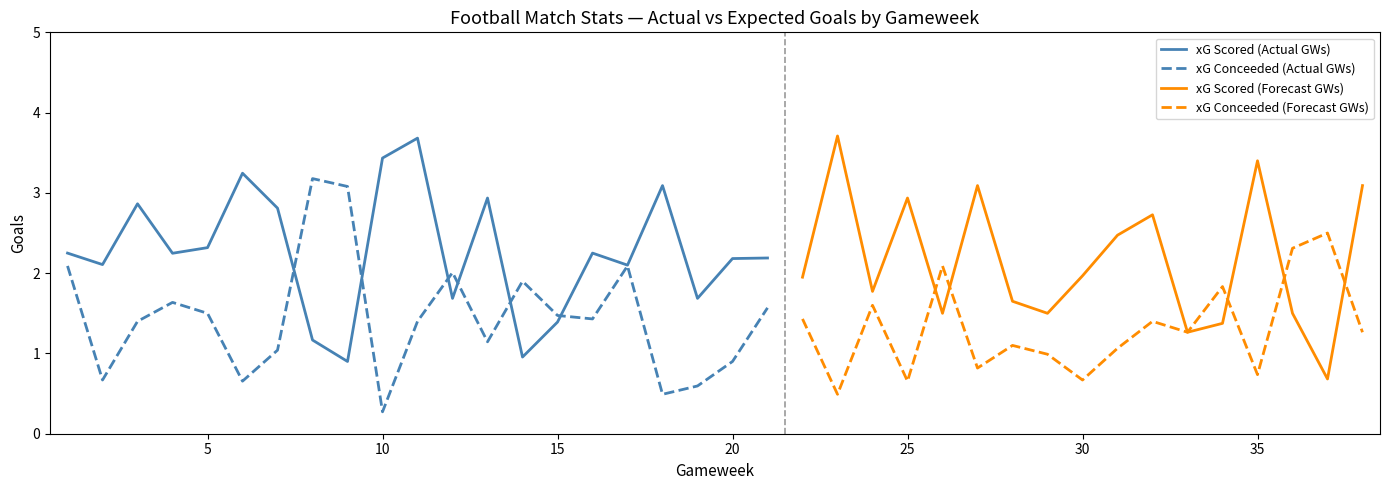

Is this an area chart (filled region under the line)?

No